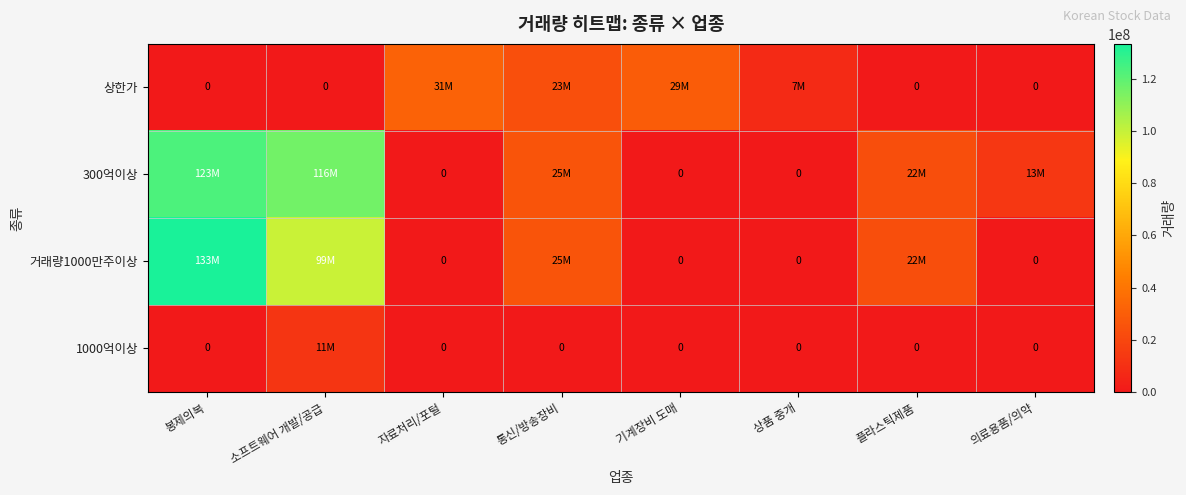

What is the maximum value shown in the chart?

133446630